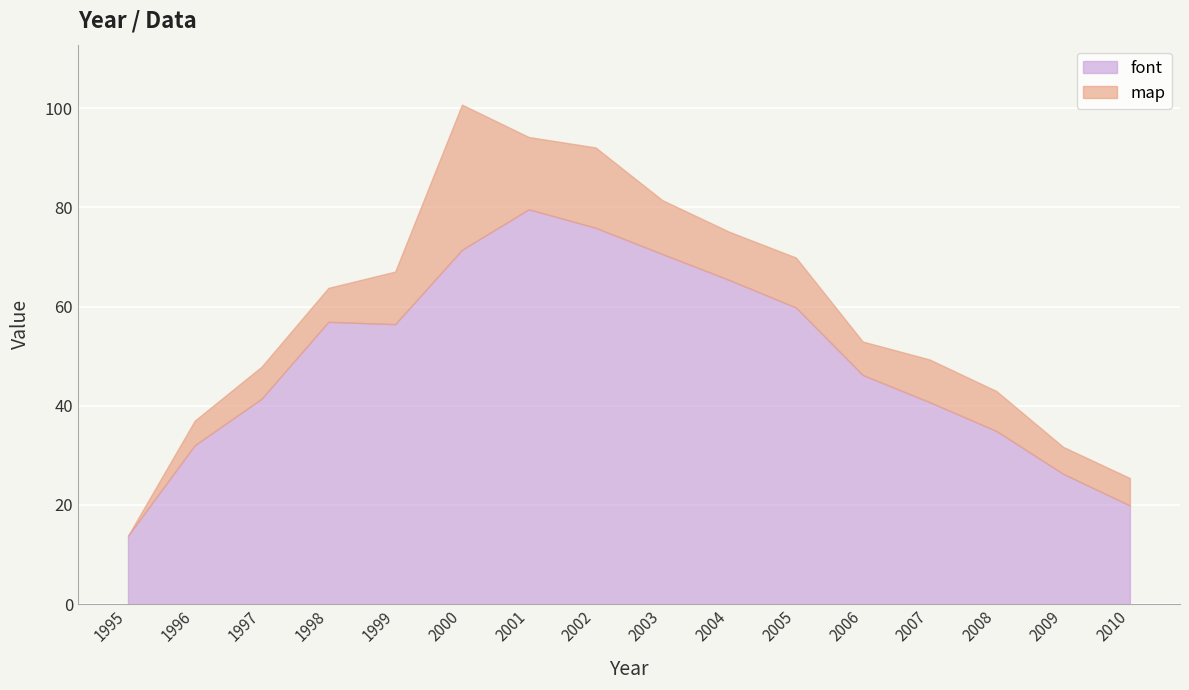

What is the sum of the font values at 1997 and 1996?

73.5